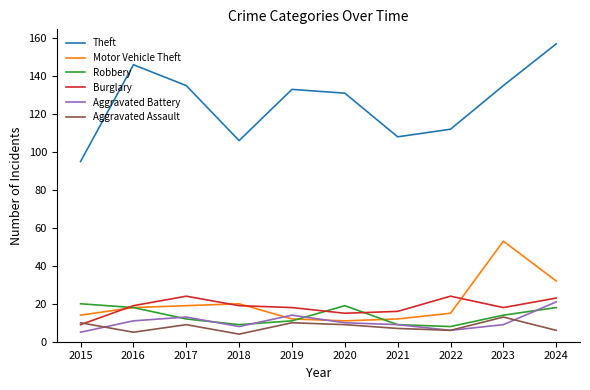

Reading left to right, list all the values displayed in this chart.

Theft: 95	146	135	106	133	131	108	112	135	157
Motor Vehicle Theft: 14	18	19	20	12	11	12	15	53	32
Robbery: 20	18	12	9	11	19	9	8	14	18
Burglary: 9	19	24	19	18	15	16	24	18	23
Aggravated Battery: 5	11	13	8	14	10	9	6	9	21
Aggravated Assault: 10	5	9	4	10	9	7	6	13	6